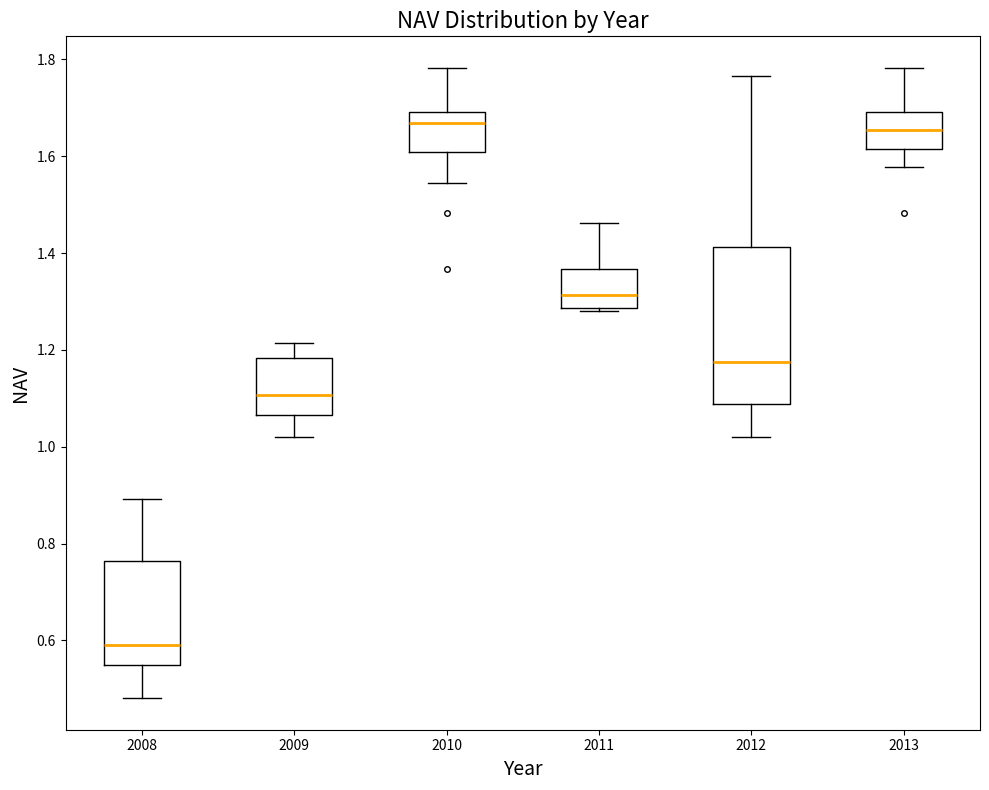

Which box has the lowest median line?

2008